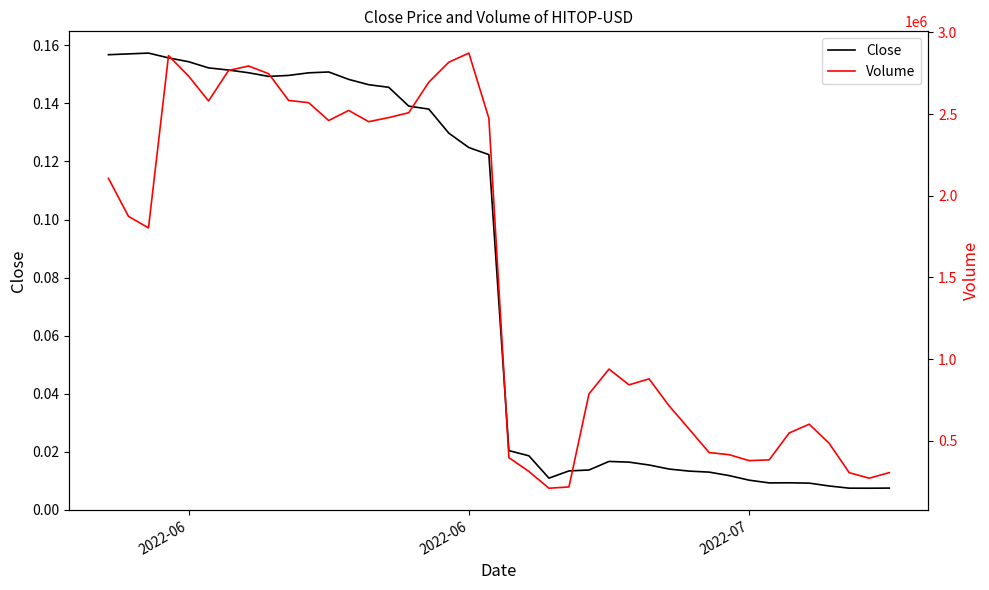

Does the chart display data point markers on the line(s)?

No